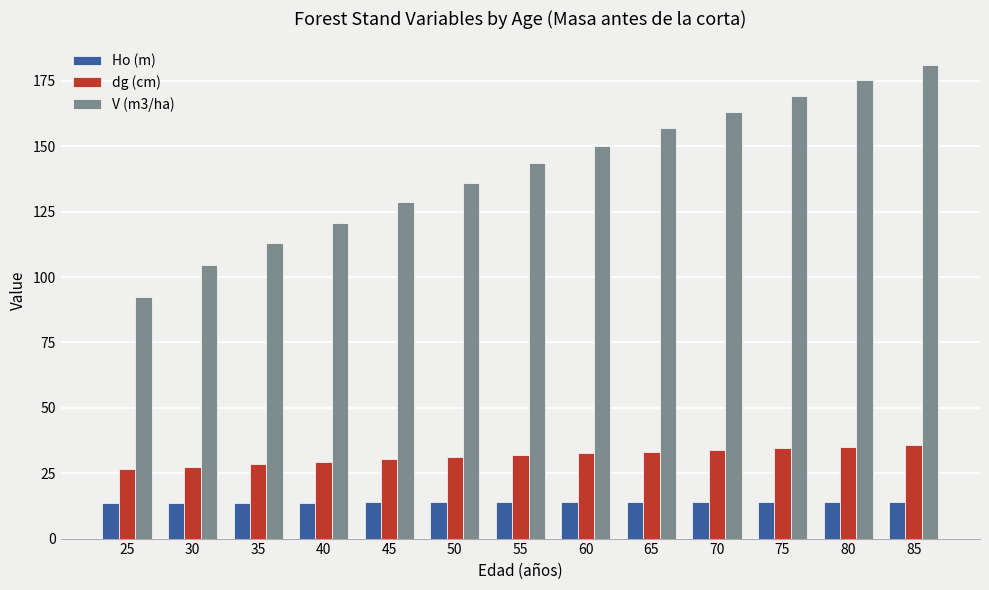

Is the value of V (m3/ha) at 70 greater than the value of dg (cm) at 50?

Yes